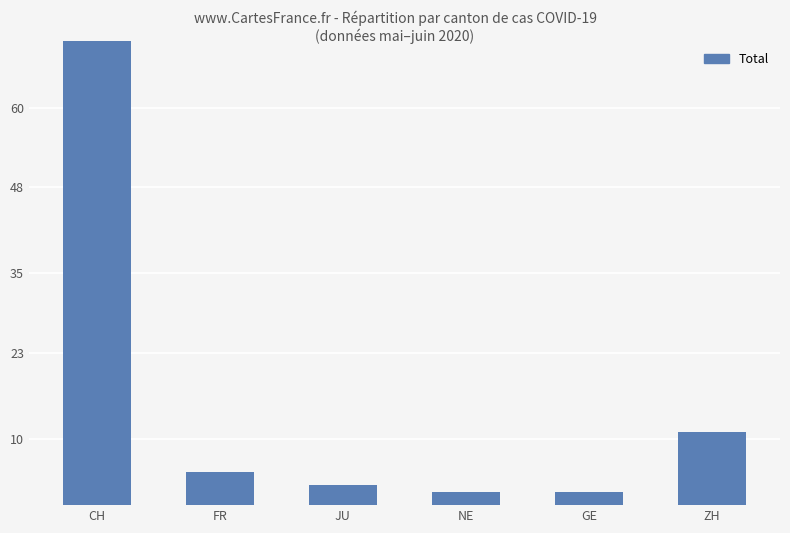

Does the chart contain stacked bars?

No